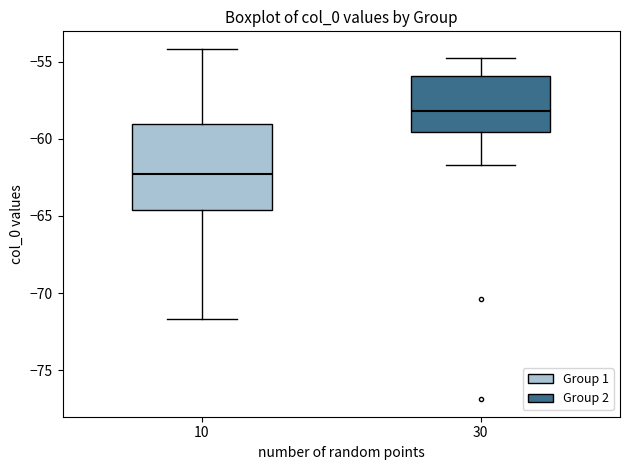

Which box's median line is the lowest?

10